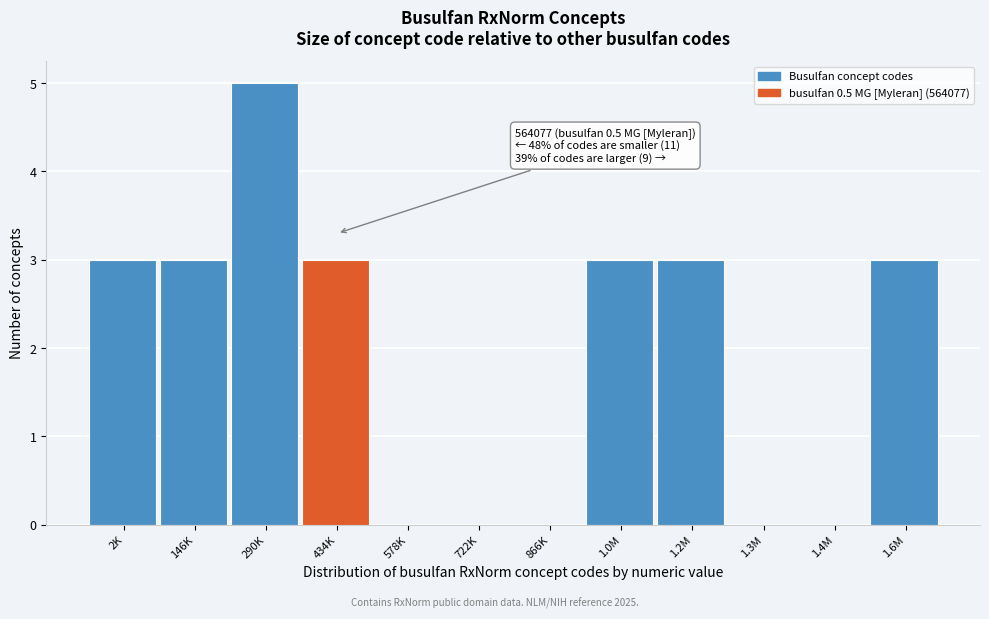

Reading left to right, extract all data points from this chart.

2K=3	146K=3	290K=5	434K=3	578K=0	722K=0	866K=0	1.0M=3	1.2M=3	1.3M=0	1.4M=0	1.6M=3